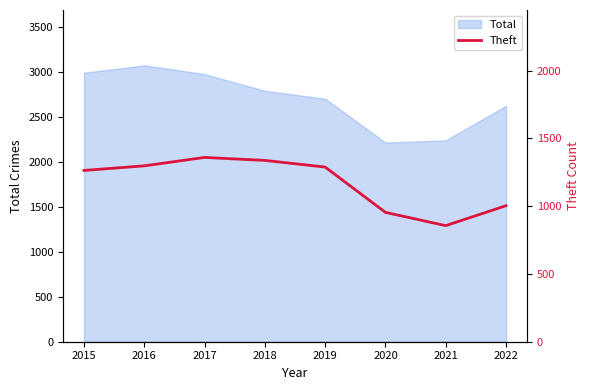

At which label does Total reach its peak?

2016